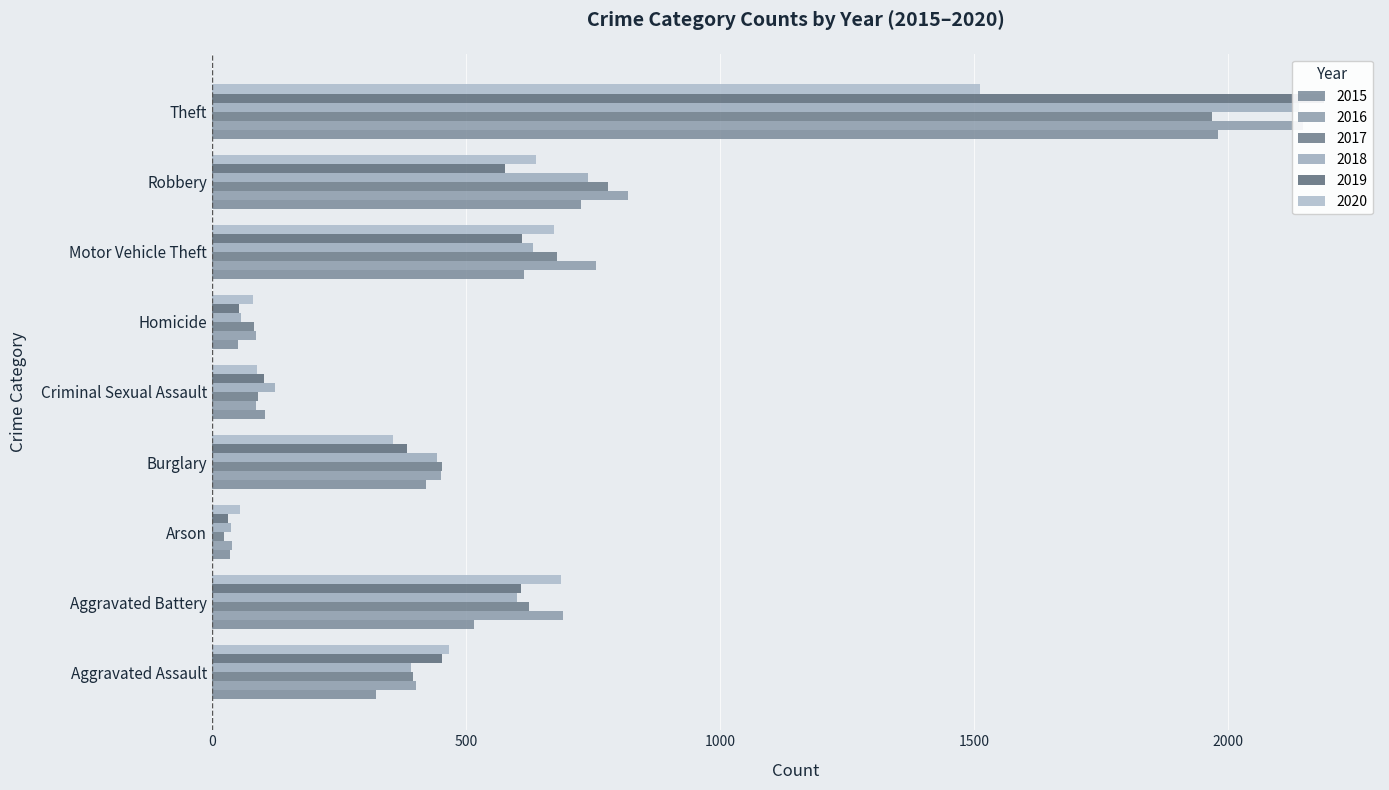

Which series has the largest range (max minus min)?

2019